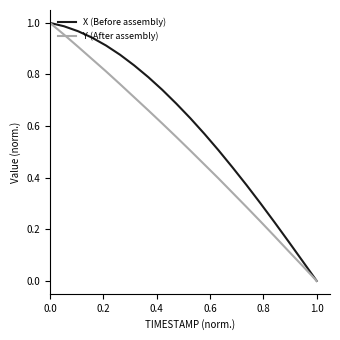

Rank the series by their average value, from lowest to highest.

Y (After assembly), X (Before assembly)